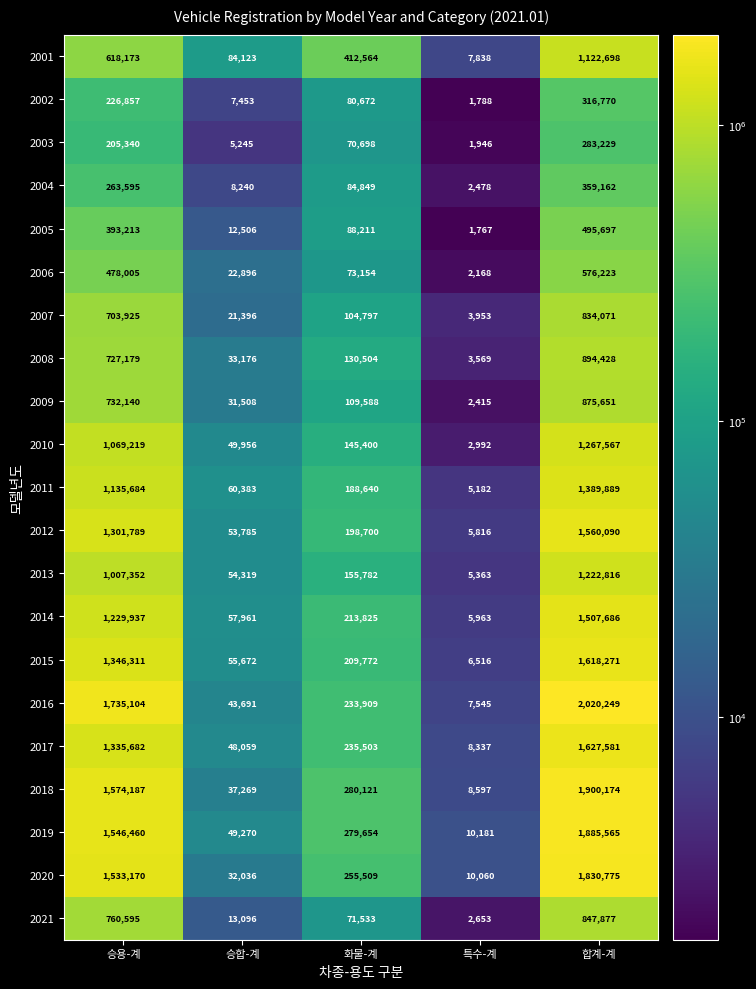

What is the average value of the 2005 series?

198279